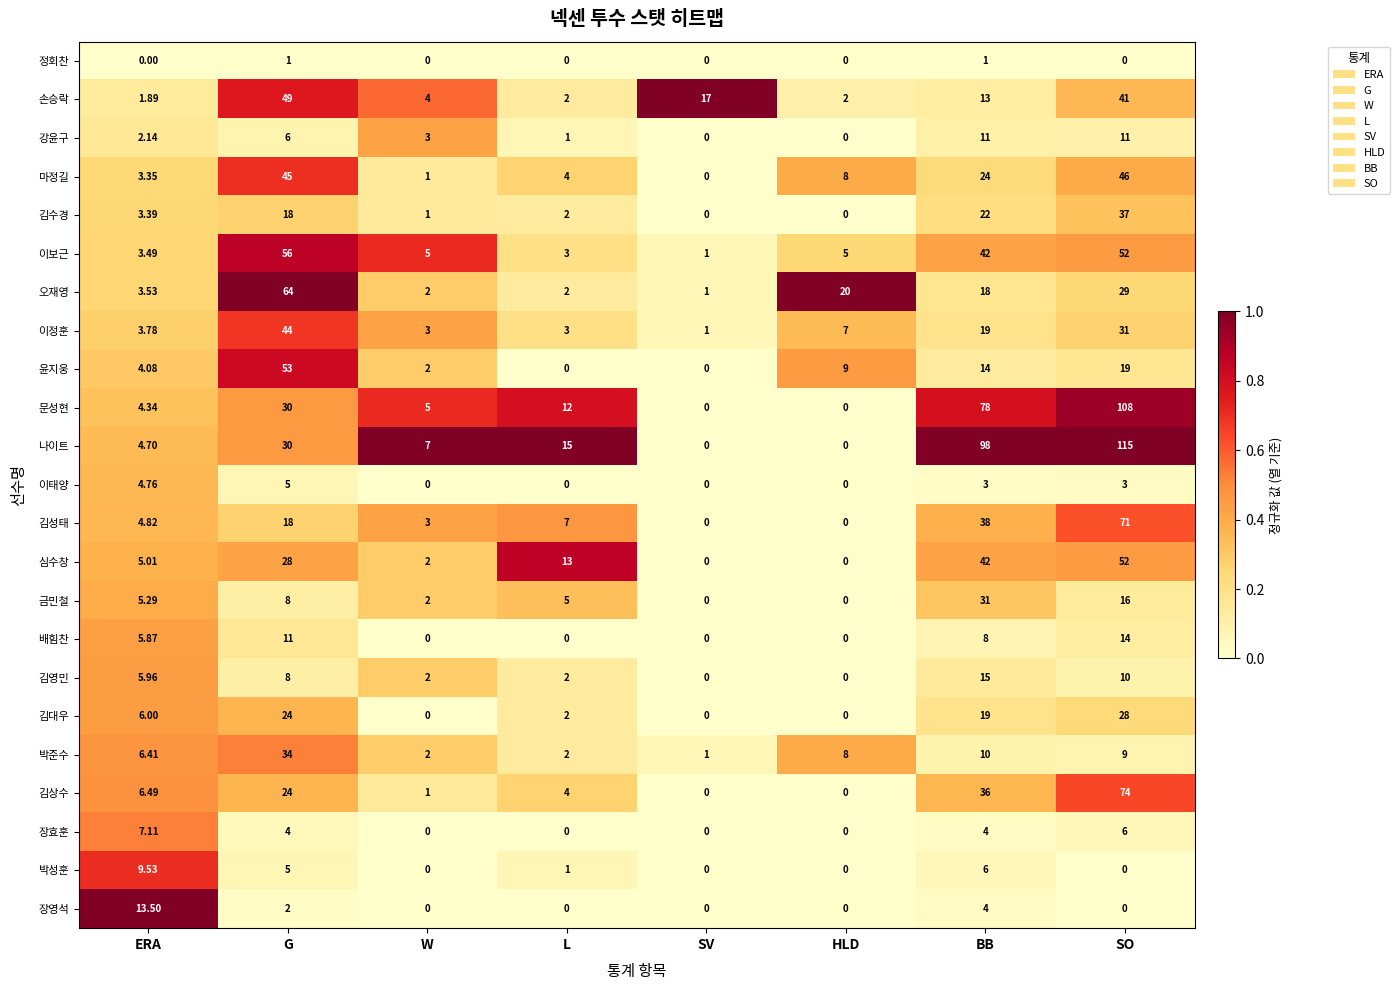

List the series in order of their peak value, lowest first.

정회찬, 이태양, 장효훈, 박성훈, 강윤구, 장영석, 배힘찬, 김영민, 김대우, 금민철, 박준수, 김수경, 이정훈, 마정길, 손승락, 심수창, 윤지웅, 이보근, 오재영, 김성태, 김상수, 문성현, 나이트